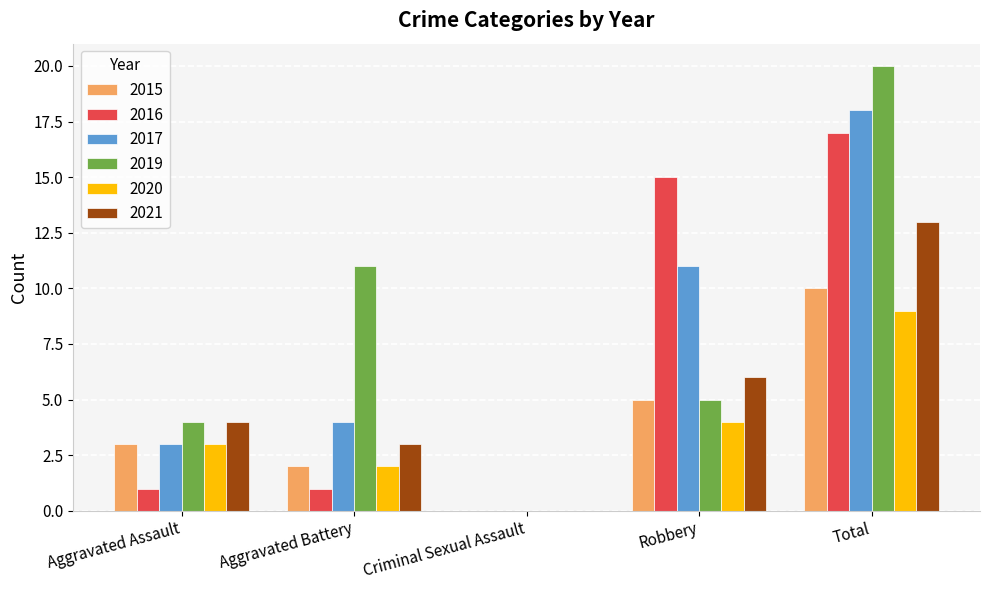

What is the total value across all series at Robbery?

46